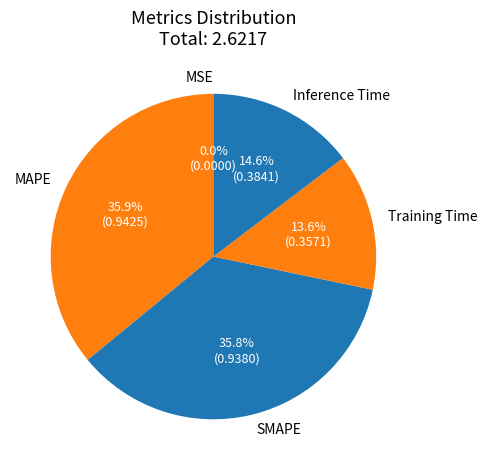

Does any single category account for the majority?

No